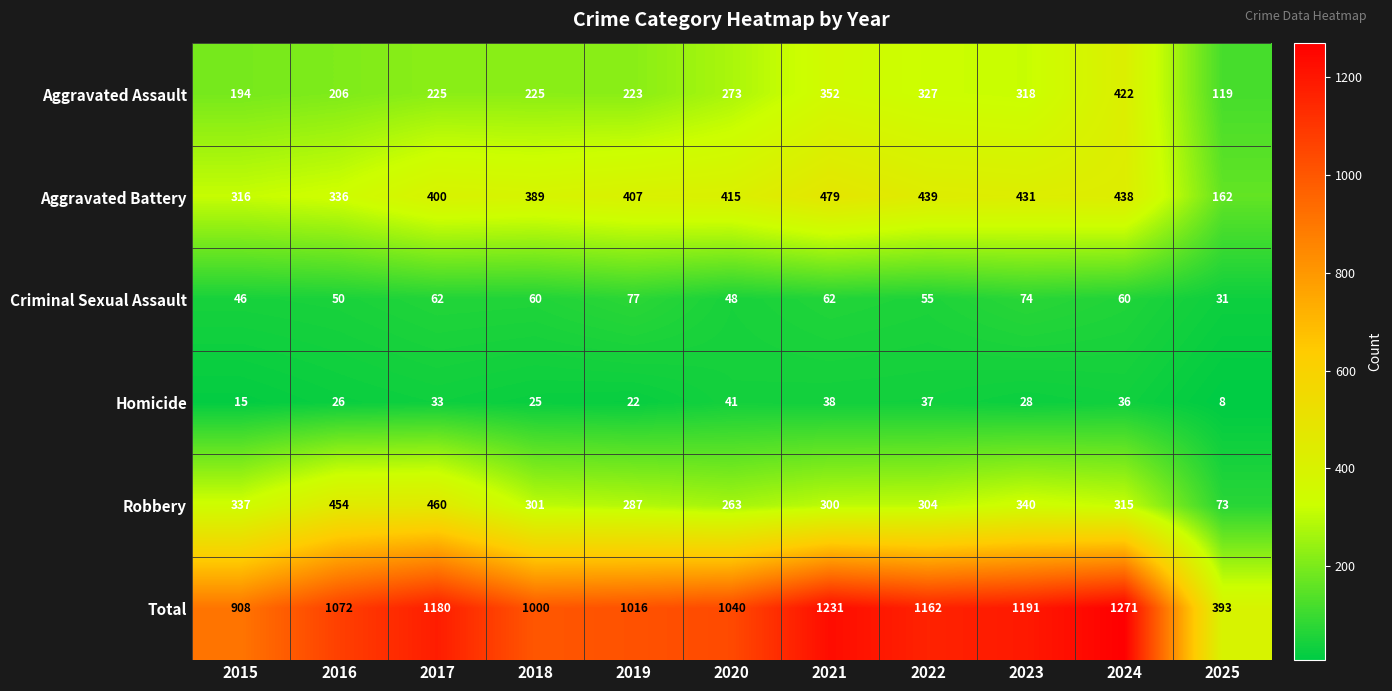

What is the average value of the Criminal Sexual Assault series?

57